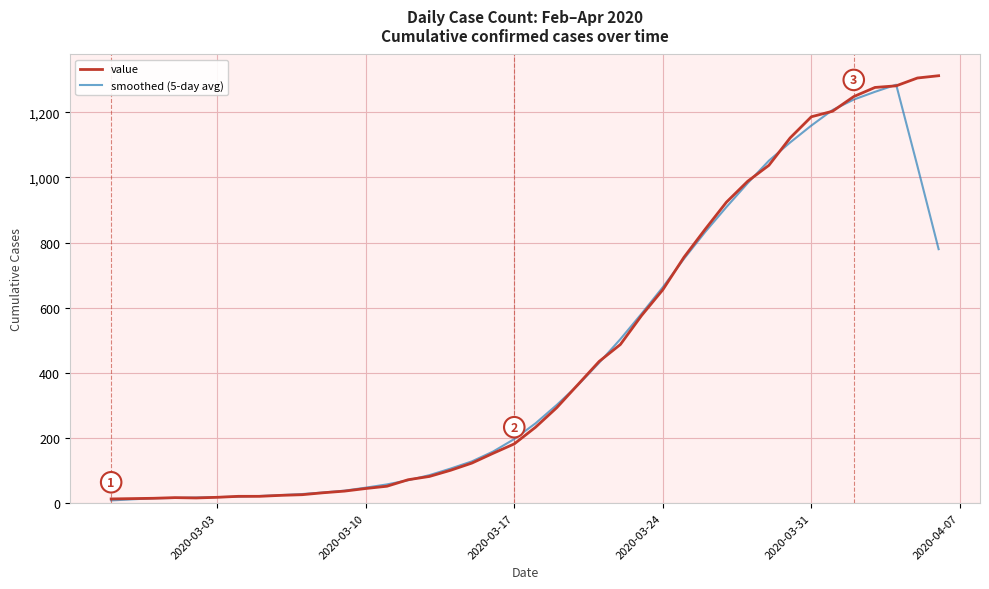

How many lines are shown in the chart?

2